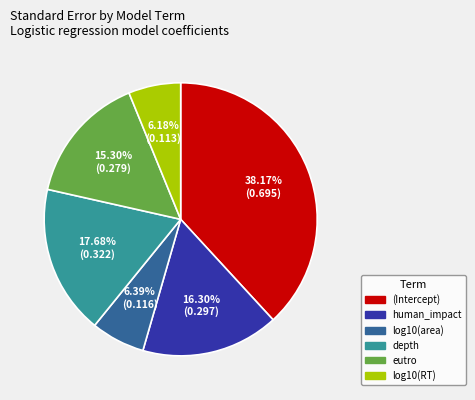

To the nearest percent, what is the average slice percentage?

17%